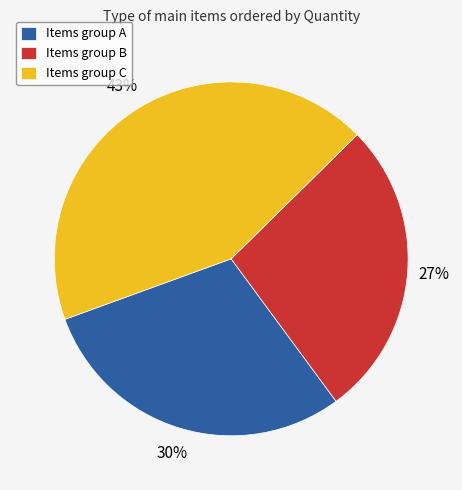

Combined, do Items group C and Items group B account for over 50%?

Yes